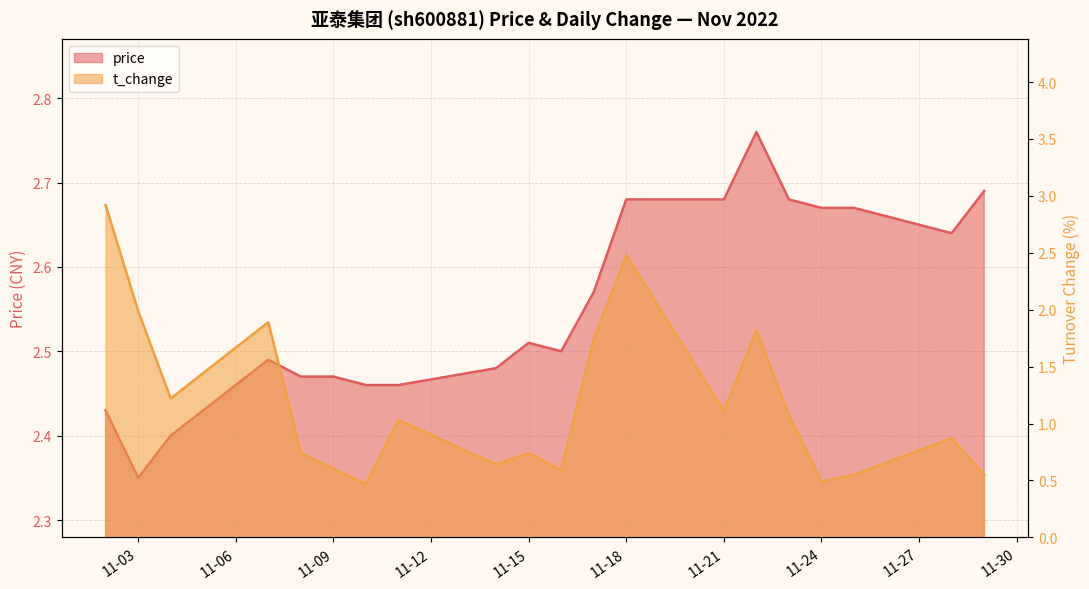

At how many categories does at least one series exceed 1?

20